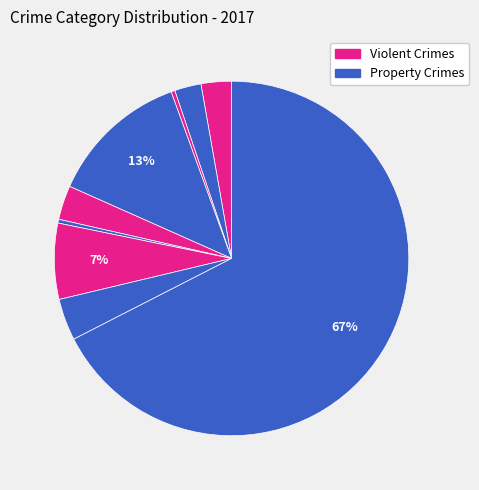

How many segments does this pie chart have?

9